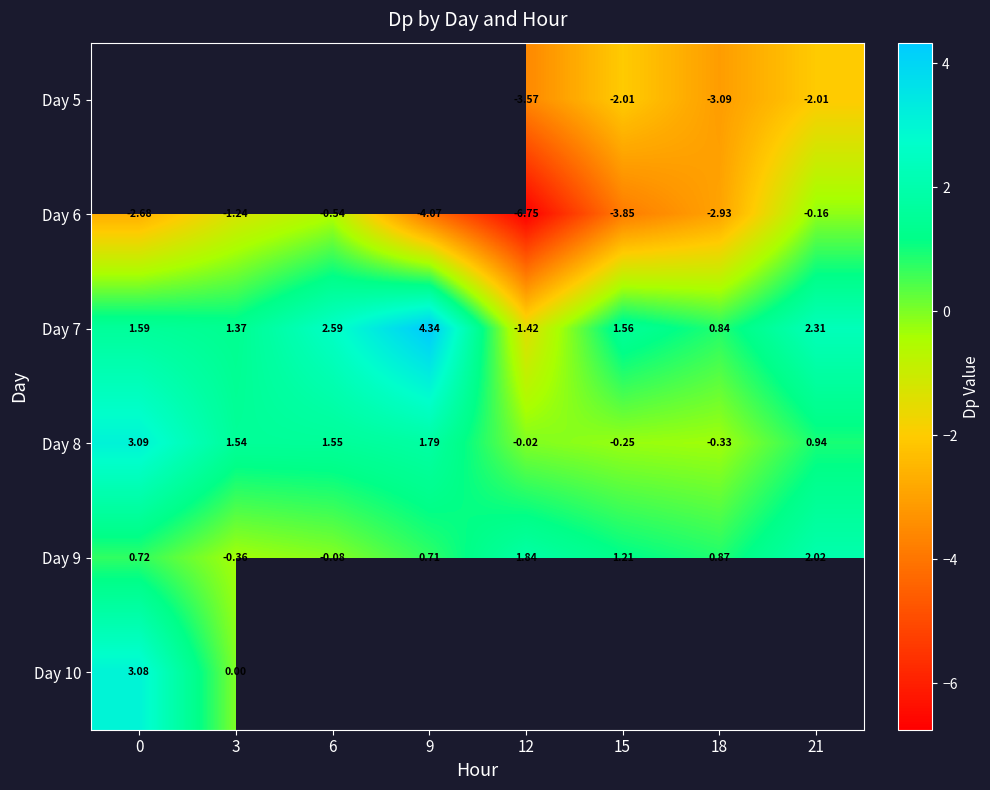

Is the value of Day 8 at 15 greater than the value of Day 6 at 0?

Yes